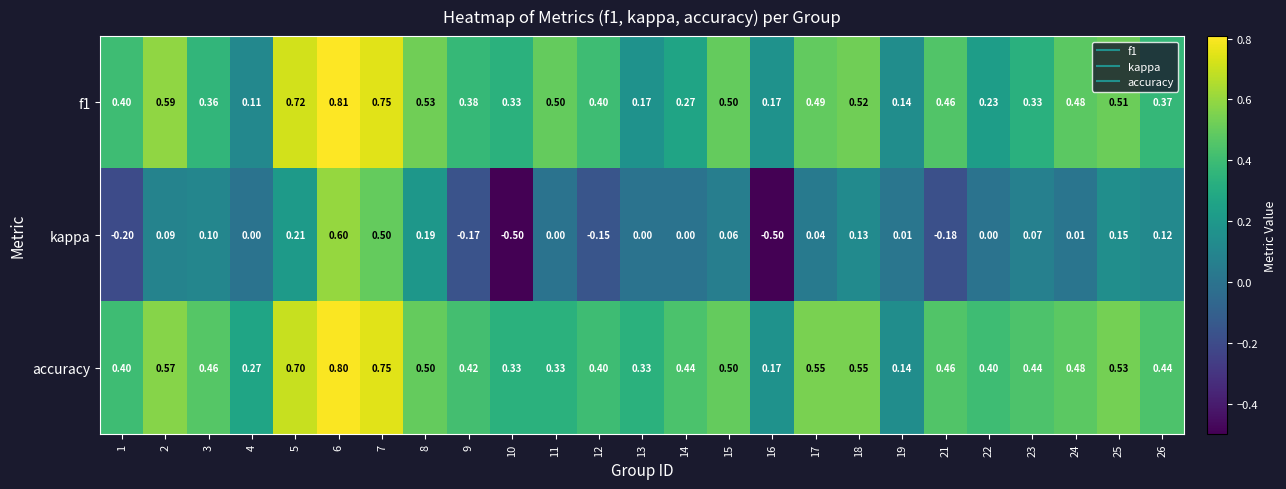

Between 6 and 9, which series saw the biggest shift?

kappa